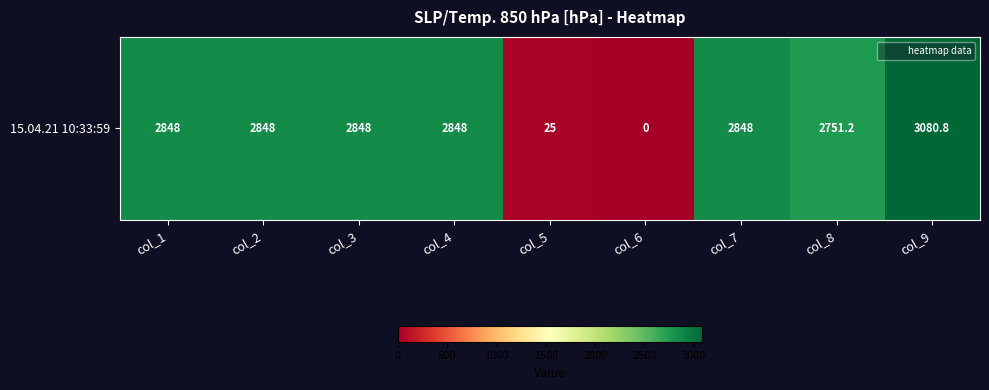

Where is the data nearest to the value 1540?

col_8